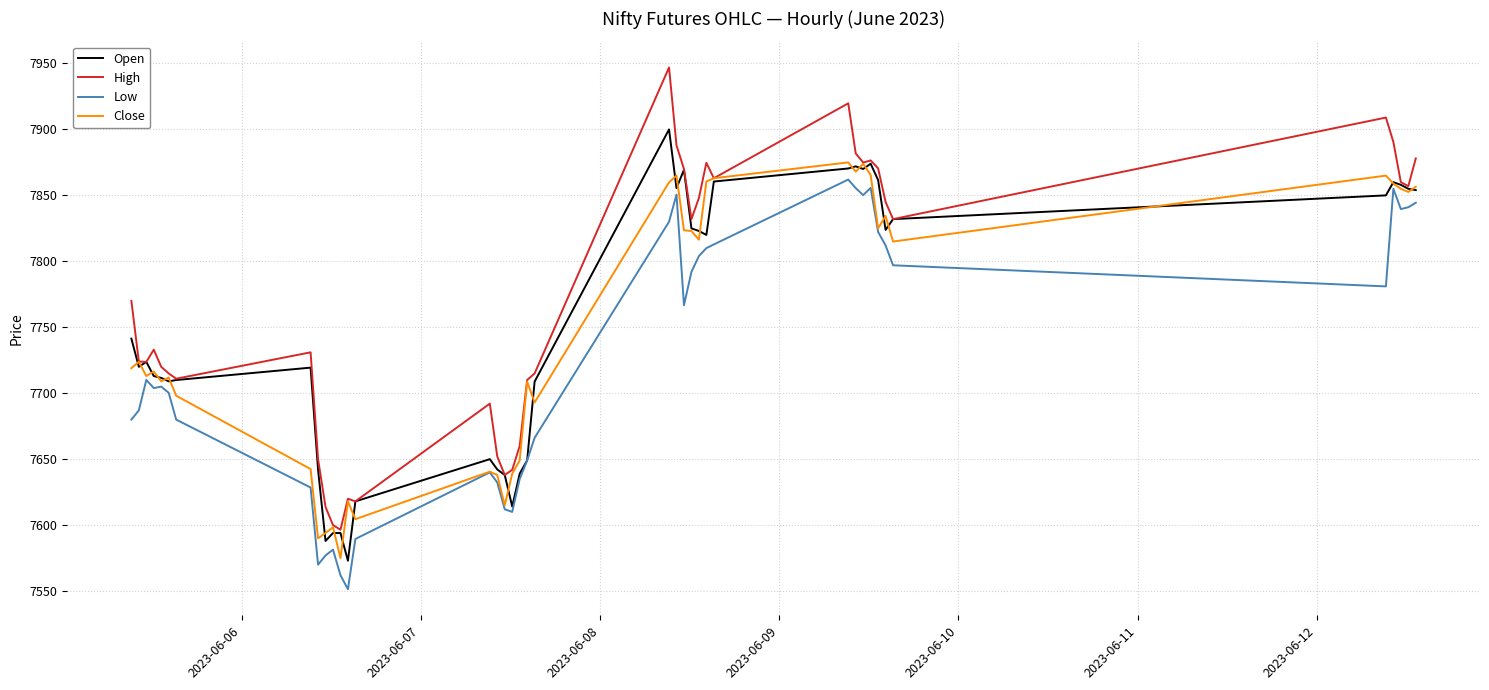

Which series has the largest total across all categories?

High